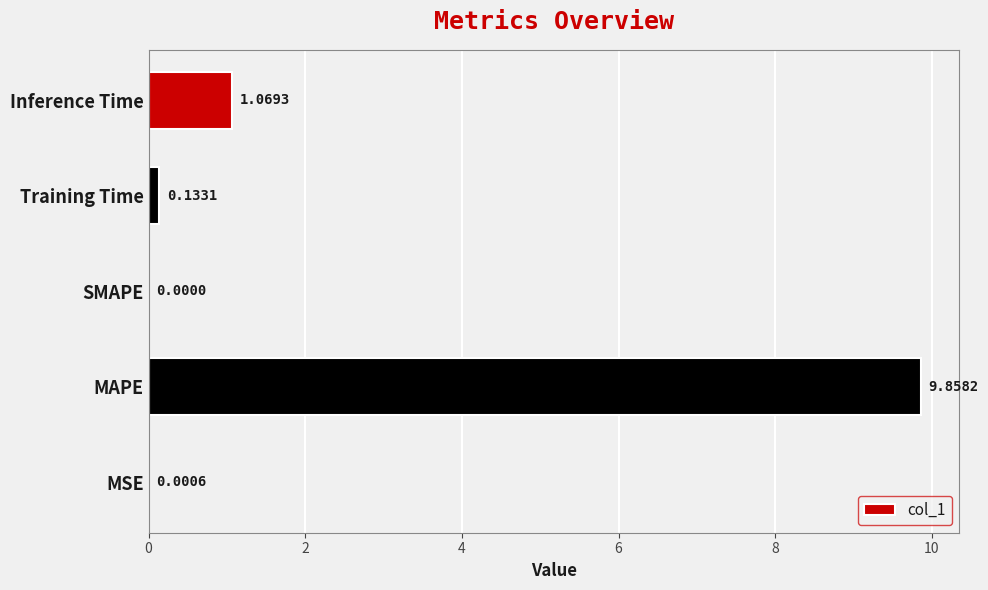

Are the bars horizontal?

Yes